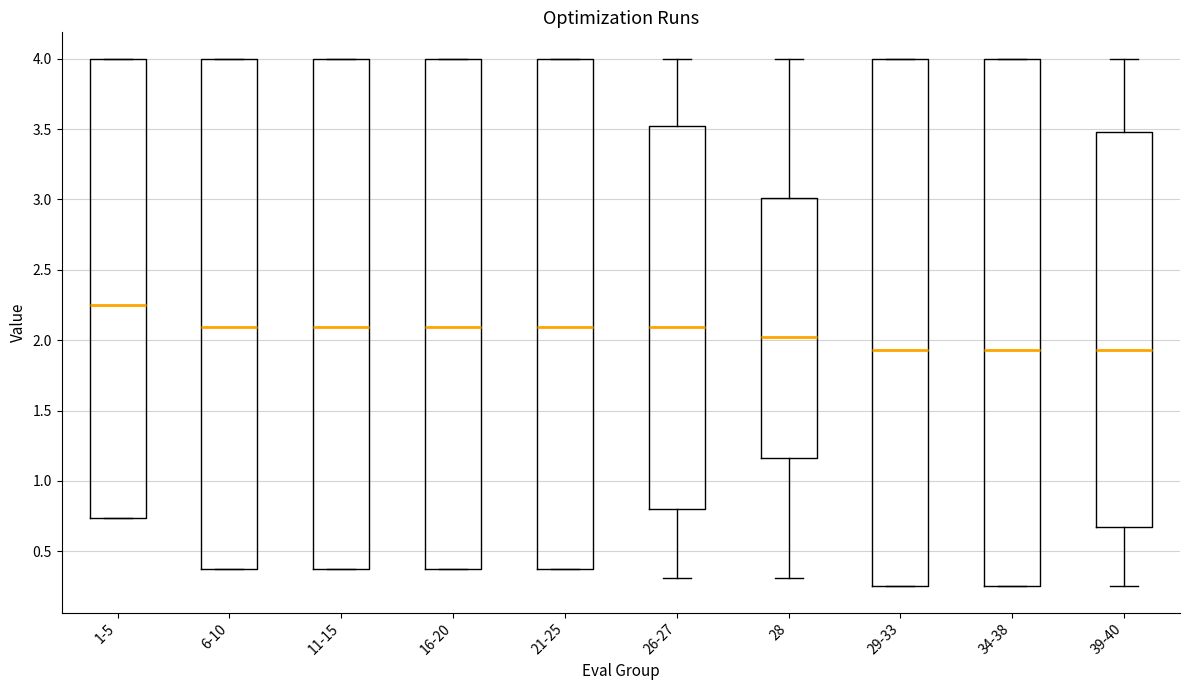

Reading left to right, transcribe this box plot: for each box, give where its median line is, the range the box spans, and where its two whiskers end, as read against the y-axis. The values are not printed on the chart, so give them approximately, as read against the axis.

1-5: median 2.25, box 0.75 to 4.00, whiskers 0.75 to 4.00
6-10: median 2.10, box 0.35 to 4.00, whiskers 0.35 to 4.00
11-15: median 2.10, box 0.35 to 4.00, whiskers 0.35 to 4.00
16-20: median 2.10, box 0.35 to 4.00, whiskers 0.35 to 4.00
21-25: median 2.10, box 0.35 to 4.00, whiskers 0.35 to 4.00
26-27: median 2.10, box 0.80 to 3.50, whiskers 0.30 to 4.00
28: median 2.00, box 1.15 to 3.00, whiskers 0.30 to 4.00
29-33: median 1.95, box 0.25 to 4.00, whiskers 0.25 to 4.00
34-38: median 1.95, box 0.25 to 4.00, whiskers 0.25 to 4.00
39-40: median 1.95, box 0.65 to 3.50, whiskers 0.25 to 4.00